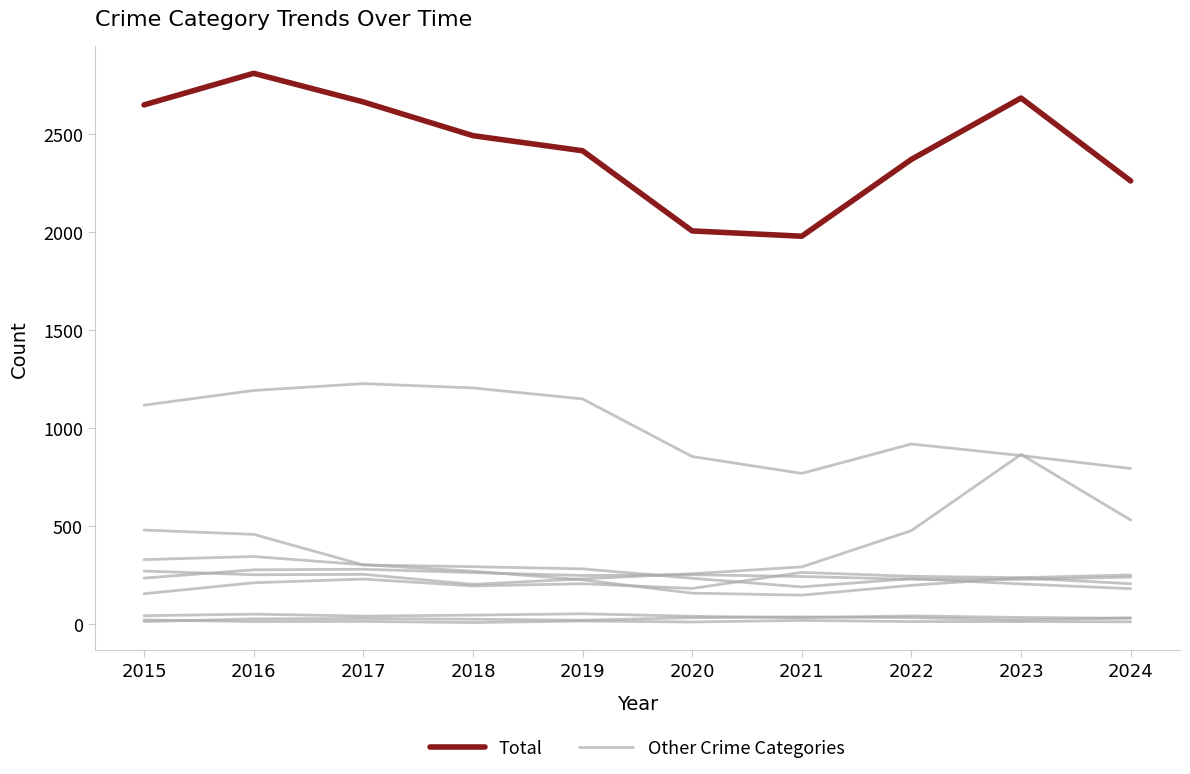

What is the total value across all series at 2024?

2508